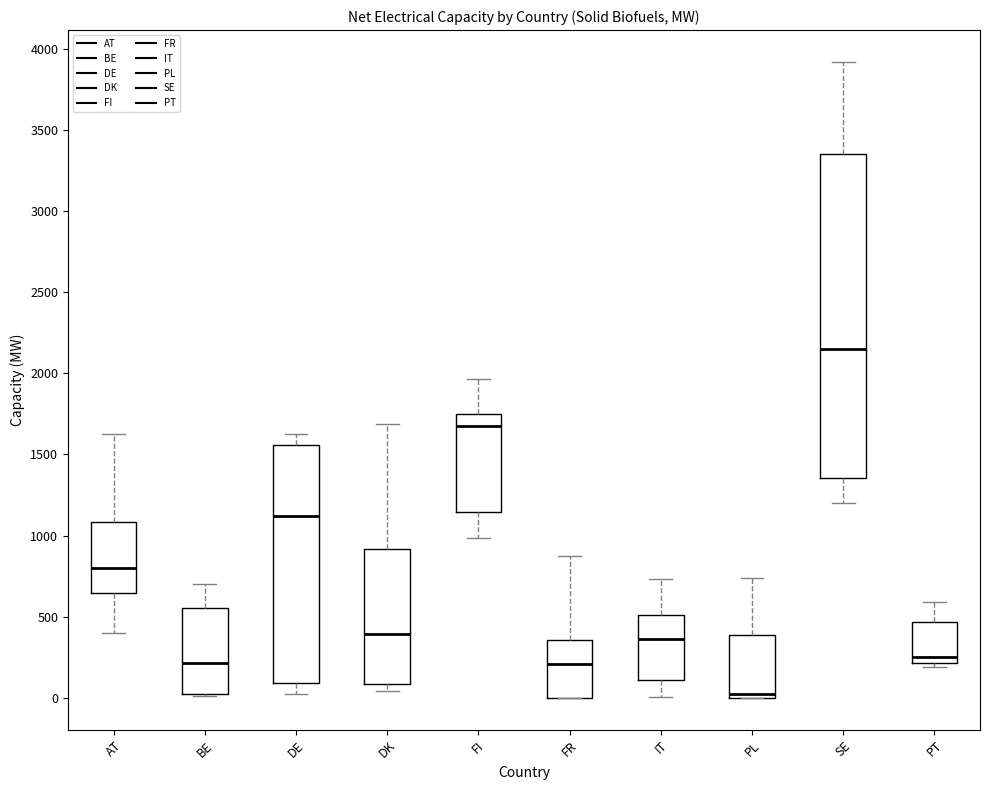

Reading left to right, transcribe this box plot: for each box, give where its median line is, the range the box spans, and where its two whiskers end, as read against the y-axis. The values are not printed on the chart, so give them approximately, as read against the axis.

AT: median 800, box 650 to 1100, whiskers 400 to 1650
BE: median 200, box 50 to 550, whiskers 0 to 700
DE: median 1100, box 100 to 1550, whiskers 0 to 1600
DK: median 400, box 100 to 900, whiskers 50 to 1700
FI: median 1700, box 1150 to 1750, whiskers 1000 to 1950
FR: median 200, box 0 to 350, whiskers 0 to 850
IT: median 350, box 100 to 500, whiskers 0 to 750
PL: median 0 (just above the box's lower edge), box 0 to 400, whiskers 0 to 750
SE: median 2150, box 1350 to 3350, whiskers 1200 to 3900
PT: median 250, box 200 to 450, whiskers 200 (just below the box's lower edge) to 600